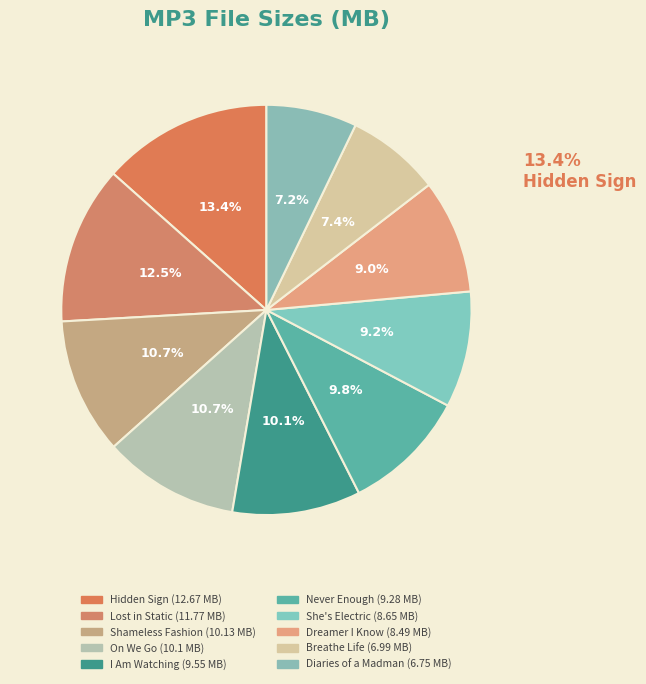

What is the change in value from 04 Visage - Hidden Sign.mp3 to 08 Visage - I Am Watching.mp3?

-3.1